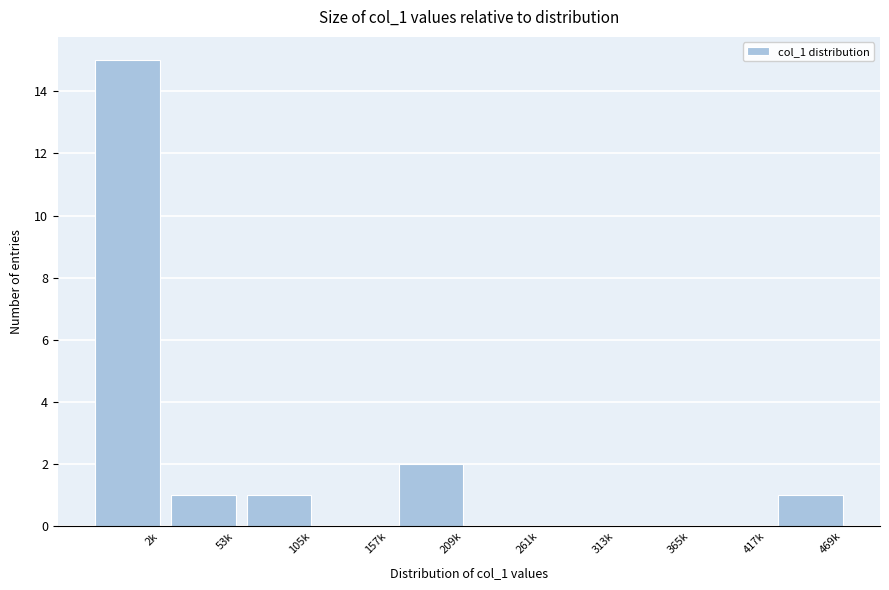

Reading left to right, what are all the values shown in this chart?

2k=15	53k=1	105k=1	157k=0	209k=2	261k=0	313k=0	365k=0	417k=0	469k=1